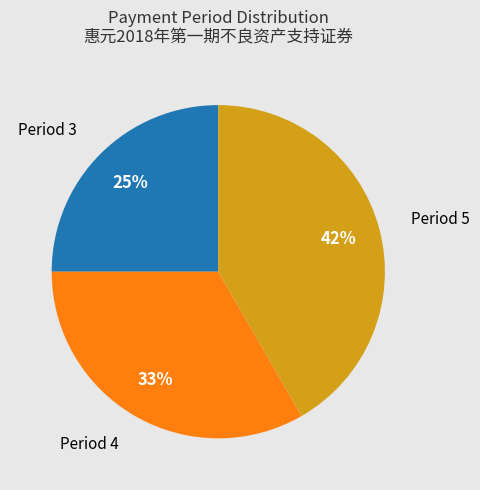

Is there any slice that represents more than half of the pie?

No